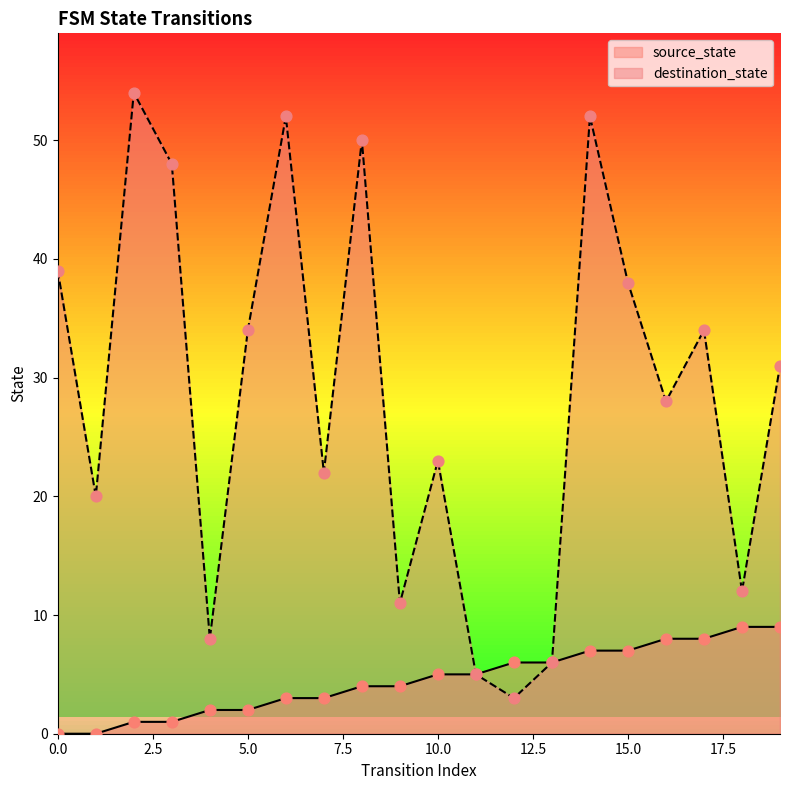

Is the value of destination_state at 11 greater than the value of source_state at 16?

No